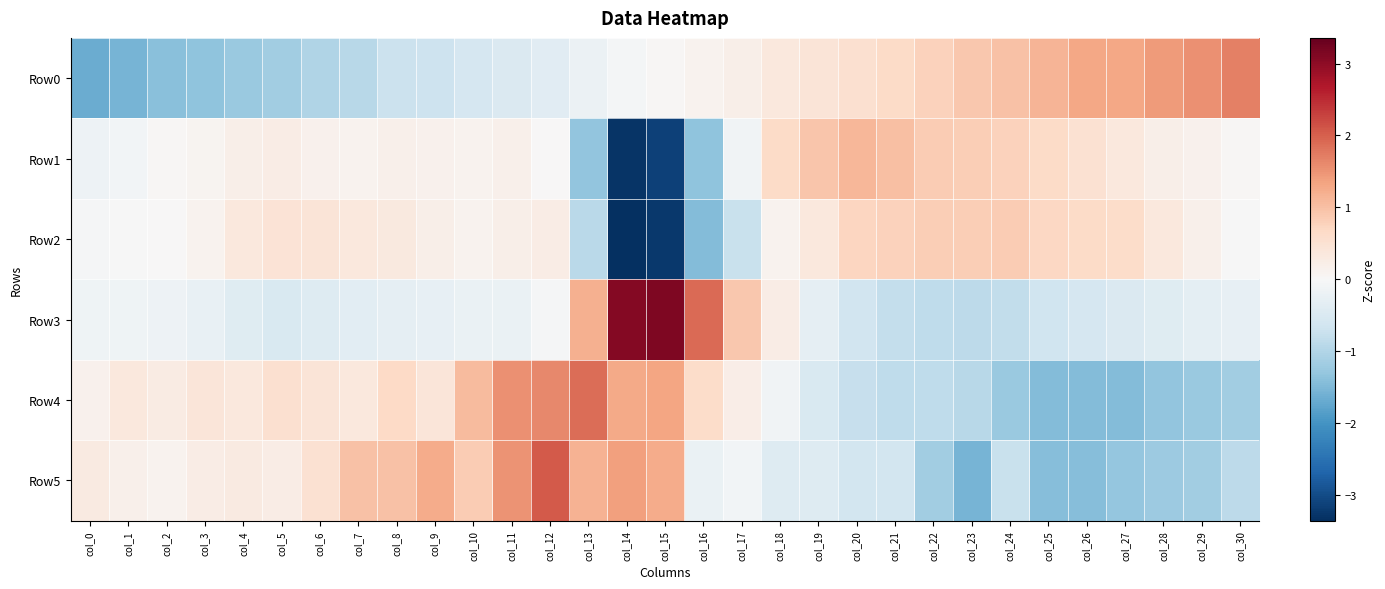

Reading right to left, transcribe all the data shown in this chart.

Row0: col_30=1.7	col_29=1.5	col_28=1.4	col_27=1.3	col_26=1.3	col_25=1.2	col_24=1.0	col_23=0.9	col_22=0.8	col_21=0.6	col_20=0.5	col_19=0.4	col_18=0.3	col_17=0.2	col_16=0.1	col_15=0.1	col_14=-0.1	col_13=-0.2	col_12=-0.4	col_11=-0.5	col_10=-0.6	col_9=-0.7	col_8=-0.7	col_7=-0.9	col_6=-1.0	col_5=-1.2	col_4=-1.2	col_3=-1.4	col_2=-1.4	col_1=-1.5	col_0=-1.7
Row1: col_30=0.0	col_29=0.1	col_28=0.2	col_27=0.4	col_26=0.5	col_25=0.7	col_24=0.8	col_23=0.8	col_22=0.8	col_21=1.0	col_20=1.1	col_19=0.9	col_18=0.6	col_17=-0.1	col_16=-1.3	col_15=-3.1	col_14=-3.3	col_13=-1.3	col_12=0.0	col_11=0.2	col_10=0.1	col_9=0.1	col_8=0.2	col_7=0.1	col_6=0.1	col_5=0.3	col_4=0.2	col_3=0.1	col_2=0.0	col_1=-0.1	col_0=-0.2
Row2: col_30=-0.0	col_29=0.2	col_28=0.4	col_27=0.6	col_26=0.6	col_25=0.7	col_24=0.8	col_23=0.8	col_22=0.8	col_21=0.8	col_20=0.7	col_19=0.4	col_18=0.1	col_17=-0.8	col_16=-1.5	col_15=-3.2	col_14=-3.4	col_13=-0.9	col_12=0.2	col_11=0.2	col_10=0.1	col_9=0.2	col_8=0.3	col_7=0.4	col_6=0.4	col_5=0.4	col_4=0.3	col_3=0.1	col_2=0.0	col_1=-0.0	col_0=-0.0
Row3: col_30=-0.3	col_29=-0.3	col_28=-0.4	col_27=-0.5	col_26=-0.6	col_25=-0.7	col_24=-0.8	col_23=-0.9	col_22=-0.9	col_21=-0.8	col_20=-0.6	col_19=-0.3	col_18=0.3	col_17=0.9	col_16=1.9	col_15=3.1	col_14=3.1	col_13=1.2	col_12=-0.0	col_11=-0.2	col_10=-0.2	col_9=-0.3	col_8=-0.3	col_7=-0.4	col_6=-0.4	col_5=-0.5	col_4=-0.4	col_3=-0.2	col_2=-0.2	col_1=-0.1	col_0=-0.1
Row4: col_30=-1.2	col_29=-1.2	col_28=-1.3	col_27=-1.5	col_26=-1.5	col_25=-1.5	col_24=-1.2	col_23=-0.9	col_22=-0.9	col_21=-0.9	col_20=-0.8	col_19=-0.5	col_18=-0.1	col_17=0.2	col_16=0.6	col_15=1.3	col_14=1.3	col_13=1.9	col_12=1.6	col_11=1.5	col_10=1.1	col_9=0.4	col_8=0.7	col_7=0.4	col_6=0.4	col_5=0.5	col_4=0.4	col_3=0.4	col_2=0.3	col_1=0.4	col_0=0.1
Row5: col_30=-0.9	col_29=-1.2	col_28=-1.2	col_27=-1.3	col_26=-1.4	col_25=-1.4	col_24=-0.8	col_23=-1.6	col_22=-1.2	col_21=-0.6	col_20=-0.6	col_19=-0.4	col_18=-0.4	col_17=-0.1	col_16=-0.2	col_15=1.2	col_14=1.4	col_13=1.2	col_12=2.0	col_11=1.5	col_10=0.8	col_9=1.2	col_8=1.0	col_7=1.0	col_6=0.5	col_5=0.2	col_4=0.3	col_3=0.2	col_2=0.1	col_1=0.2	col_0=0.3